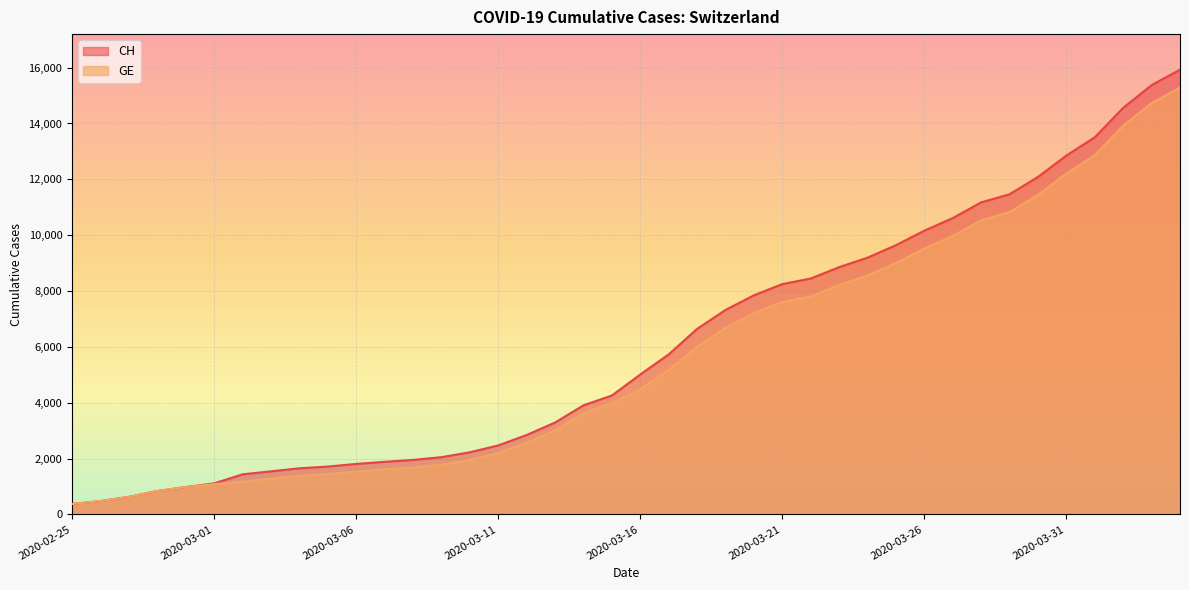

The value of CH at 2020-02-26 is 291. True or false?

False